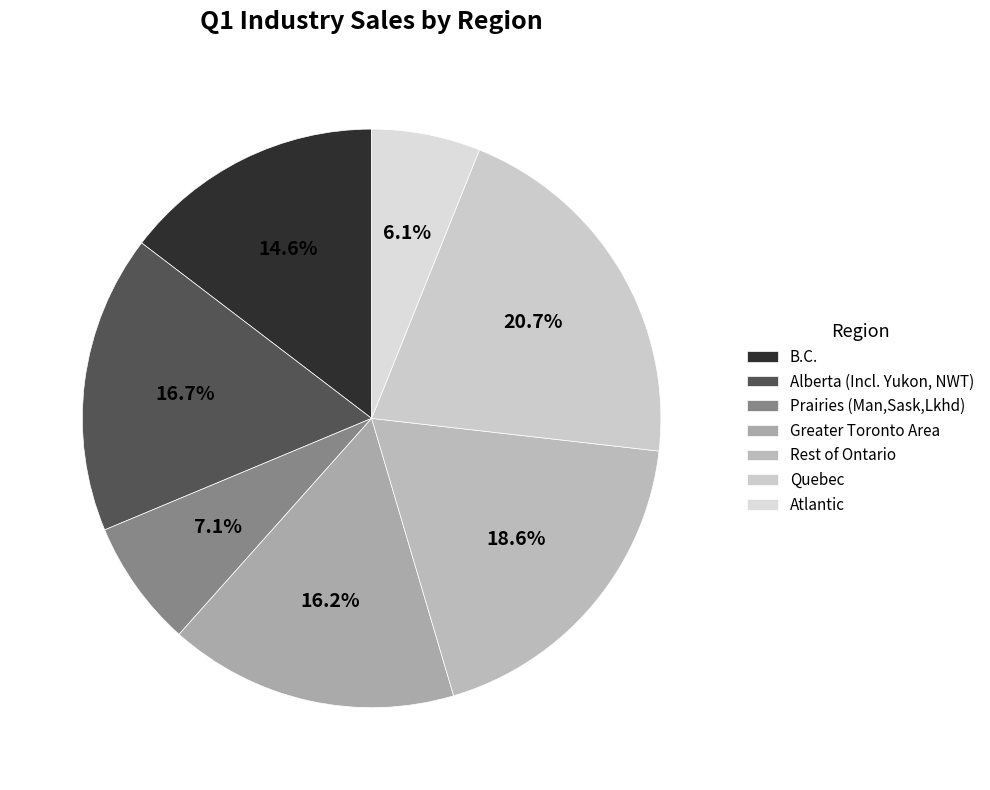

Count the number of slices in the pie.

7